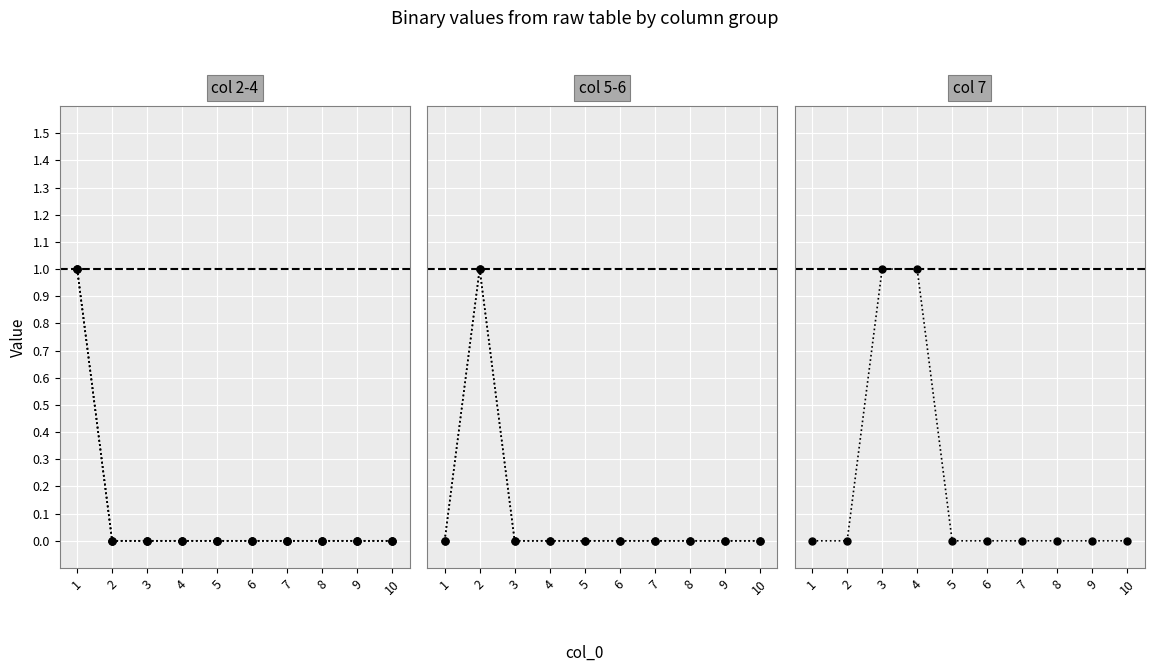

The 5_dot series shows 0 at 3. True or false?

True